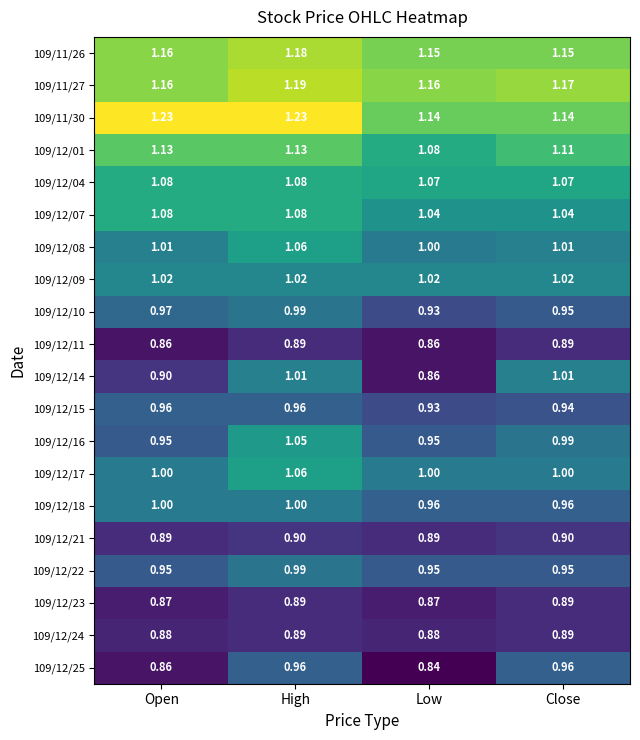

Count the number of categories in the chart.

4